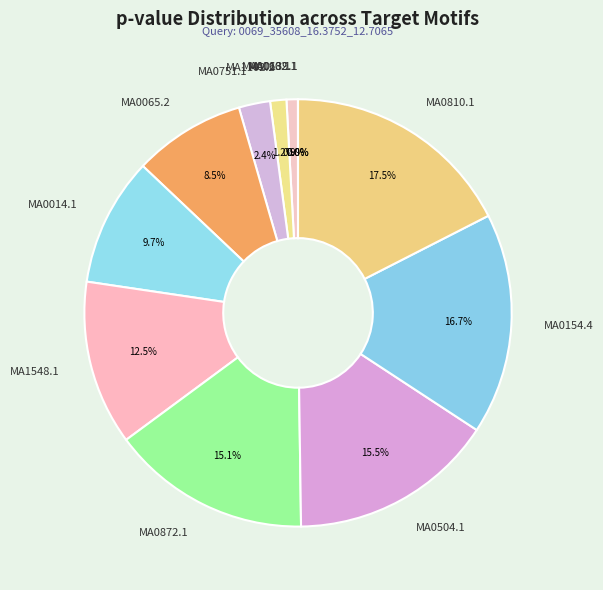

True or false: MA0014.1 accounts for 15% of the total.

False